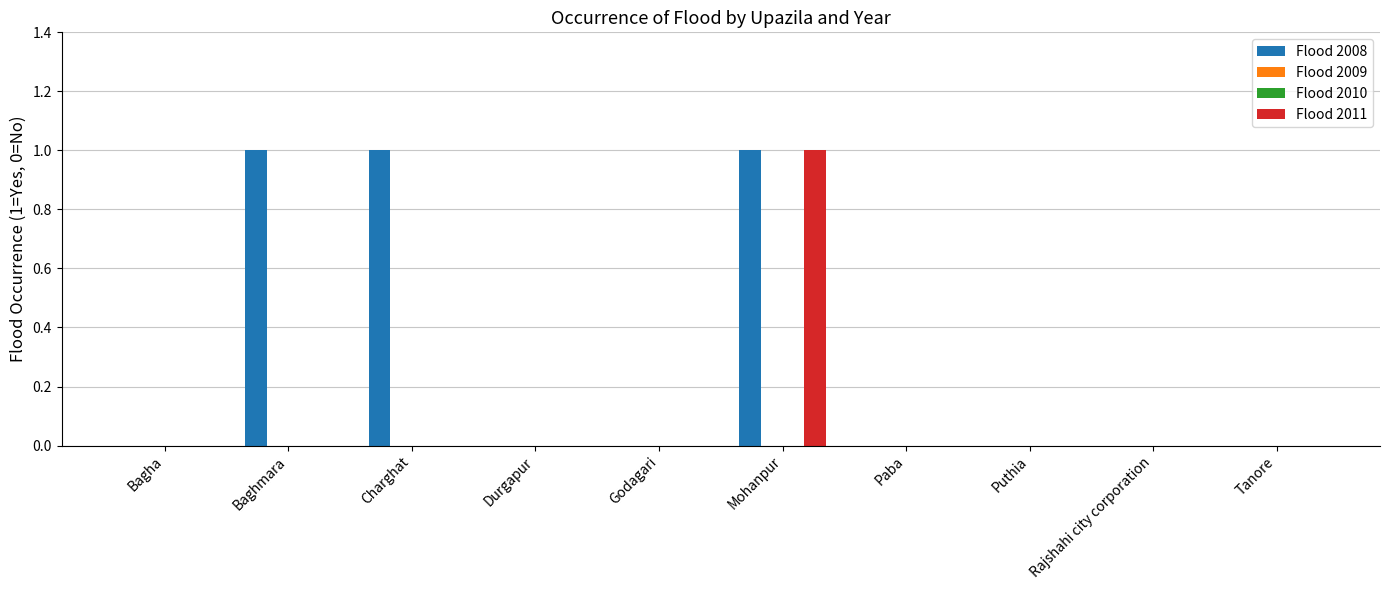

Between Paba and Tanore, which is larger?

Paba